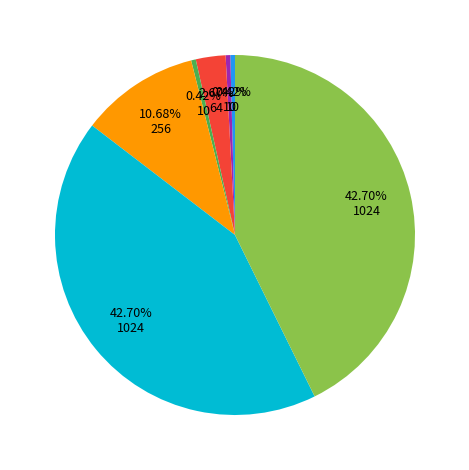

Does any single category account for the majority?

No